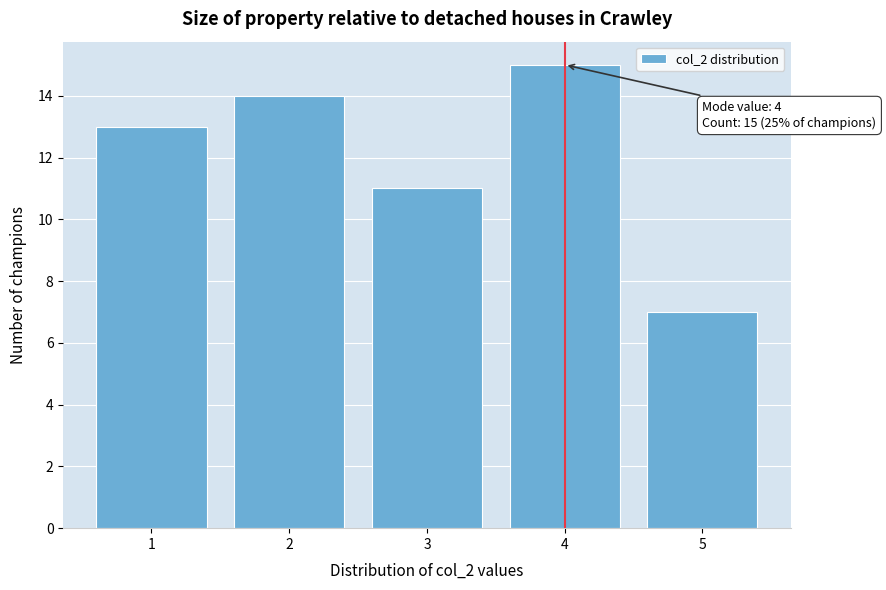

Over which range of the x-axis is the bar tallest?

3.5 to 4.5